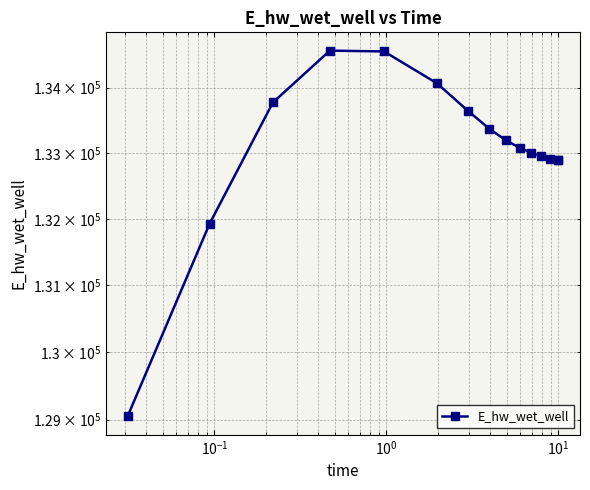

How many data points does each series have?

15